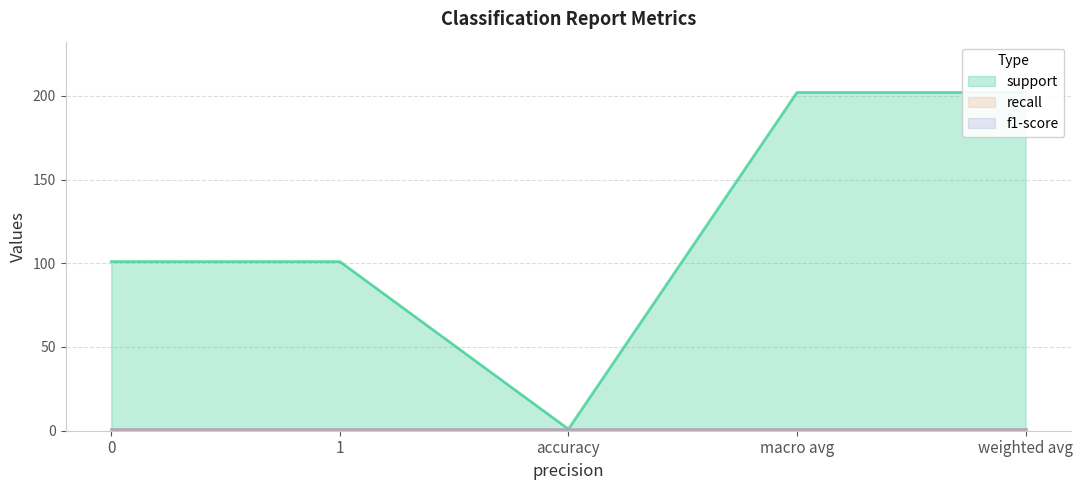

Reading right to left, list all the values displayed in this chart.

support: 202	202	1	101	101
recall: 1	1	1	1	1
f1-score: 1	1	1	1	1